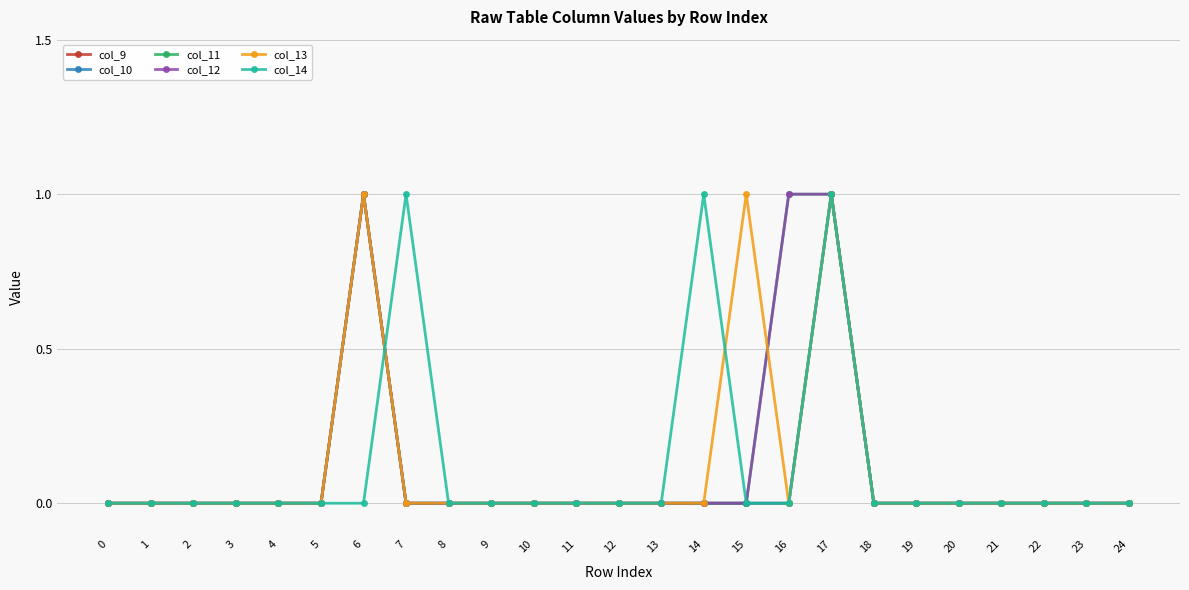

At which category is the sum across all series the highest?

17